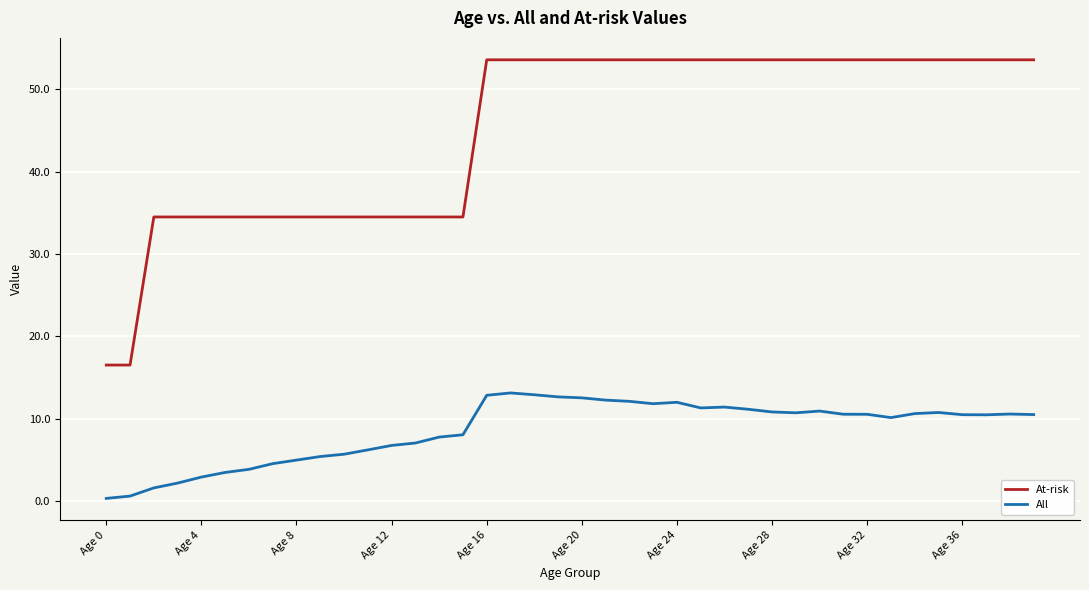

True or false: At-risk and All intersect in this chart.

False